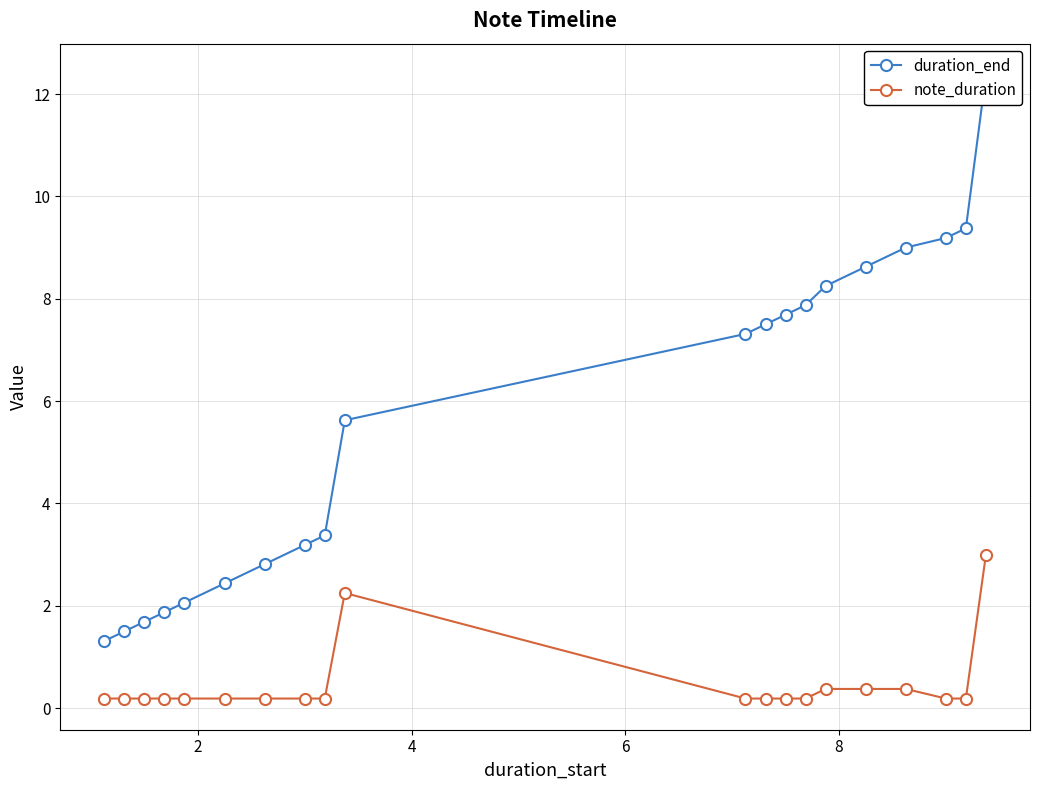

Reading right to left, list all the values displayed in this chart.

duration_end: 12.4	9.4	9.2	9.0	8.6	8.2	7.9	7.7	7.5	7.3	5.6	3.4	3.2	2.8	2.4	2.1	1.9	1.7	1.5	1.3
note_duration: 3.0	0.2	0.2	0.4	0.4	0.4	0.2	0.2	0.2	0.2	2.2	0.2	0.2	0.2	0.2	0.2	0.2	0.2	0.2	0.2